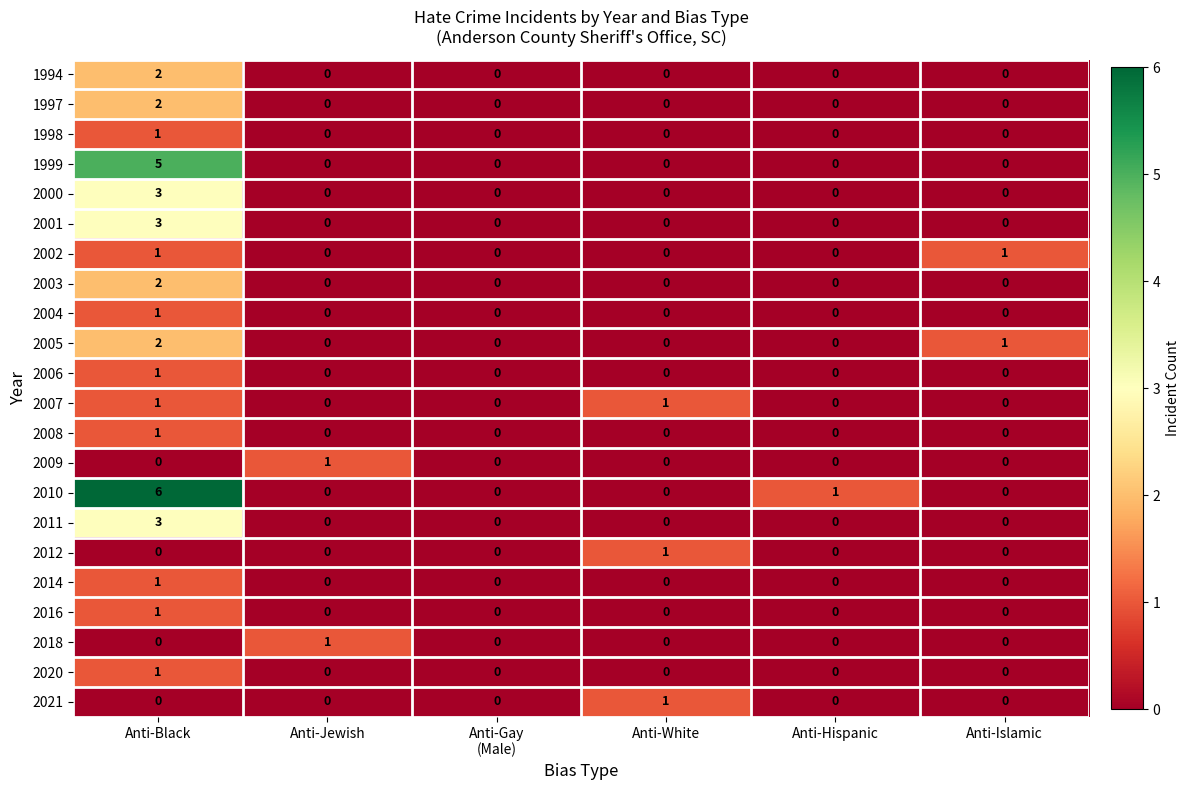

The value of 1999 at Anti-Islamic is 0. True or false?

True